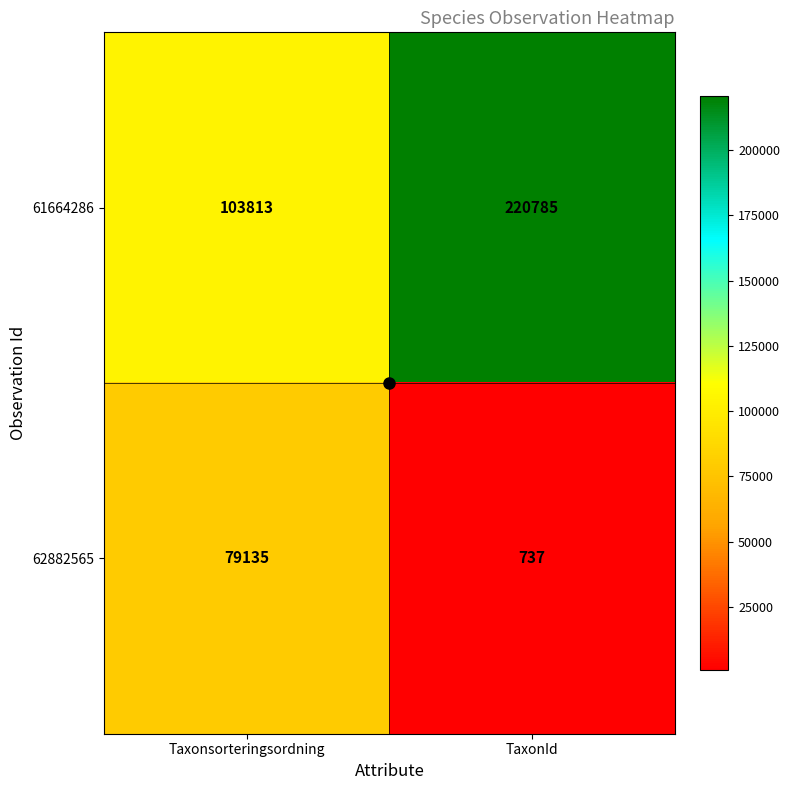

How many series are shown in this chart?

2